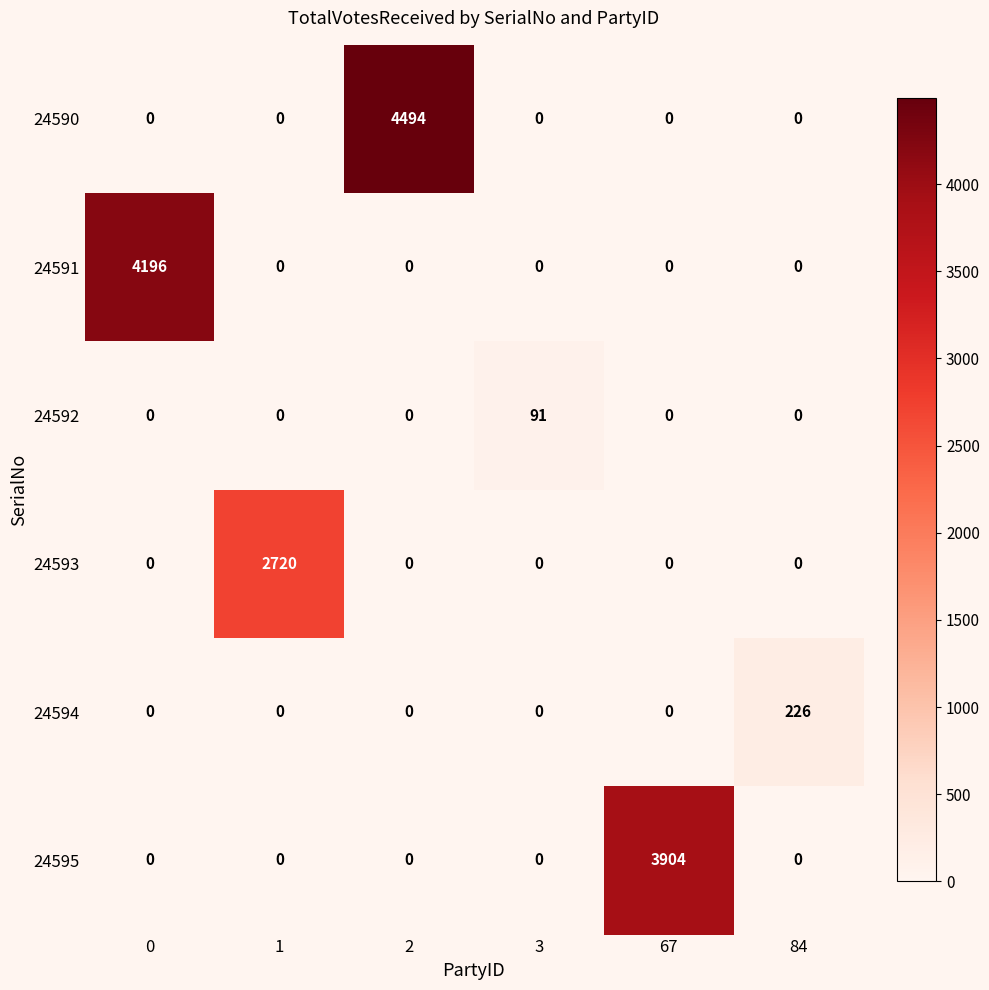

List the series in order of their peak value, lowest first.

24592, 24594, 24593, 24595, 24591, 24590